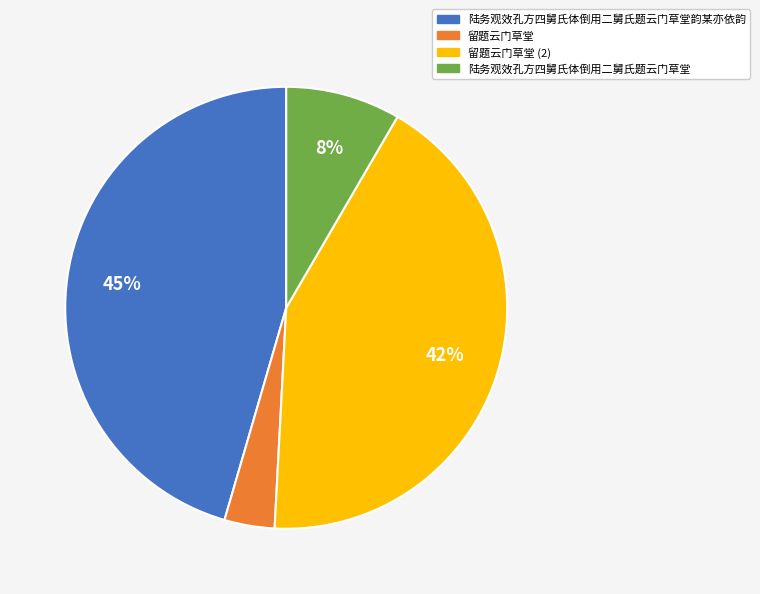

Is there a majority slice in this chart?

No